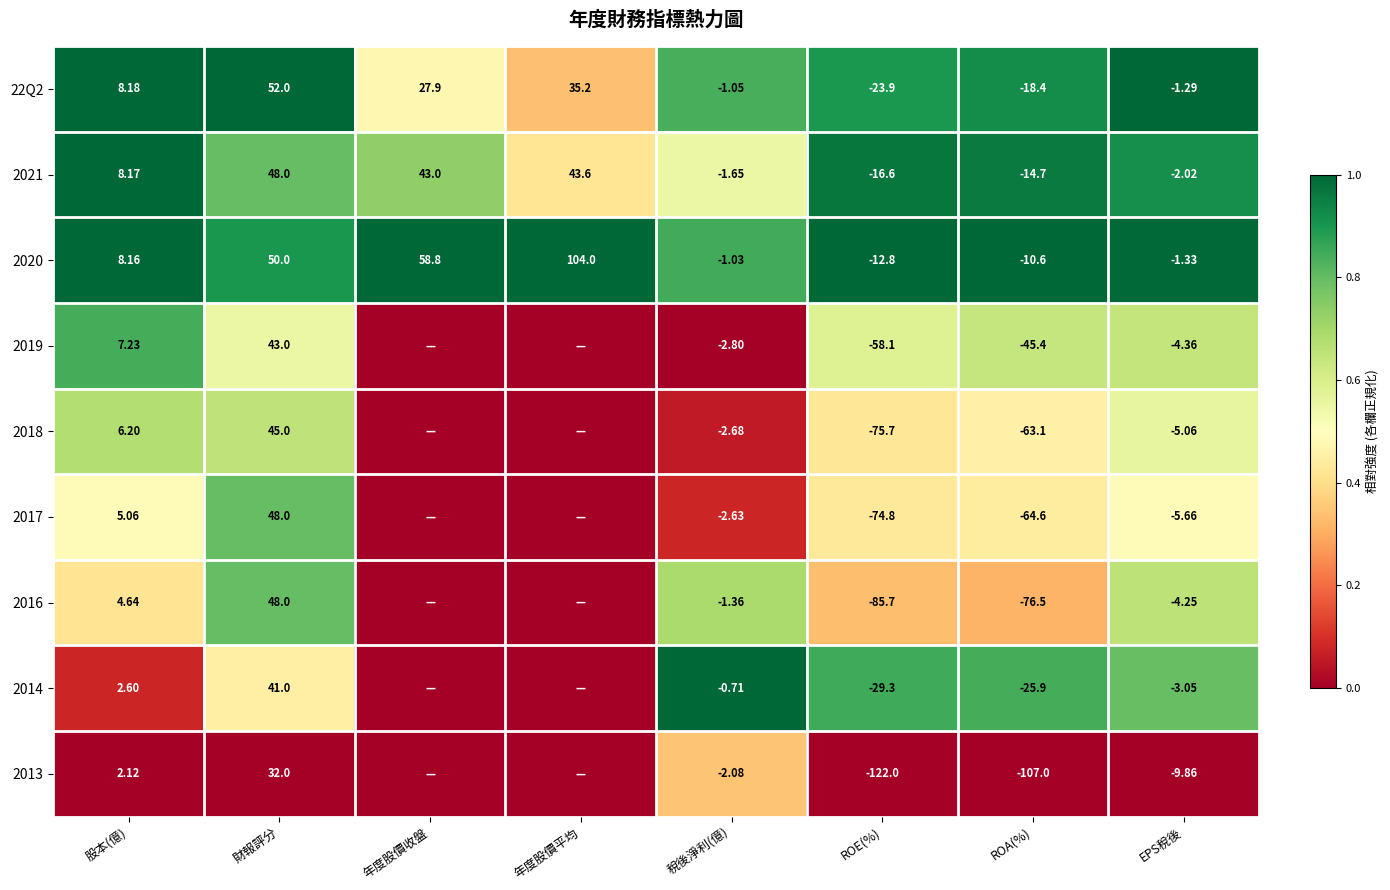

Is the value of 2018 at 股本(億) greater than the value of 2020 at 財報評分?

No